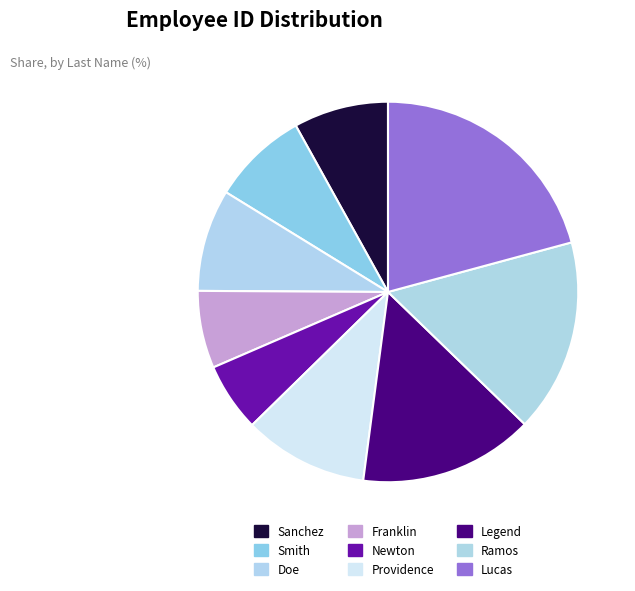

How many segments does this pie chart have?

9